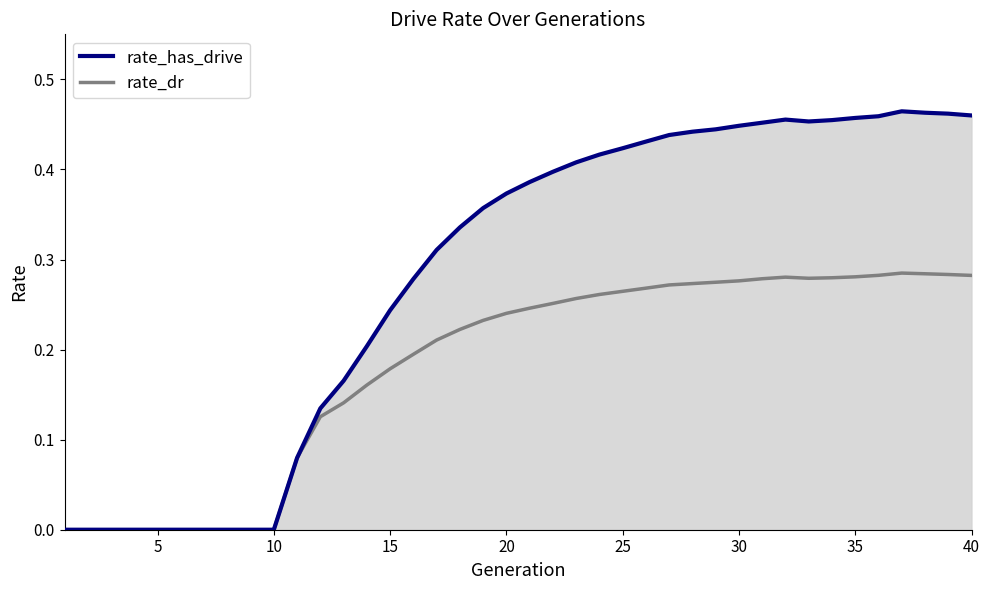

Does the chart display data point markers on the line(s)?

No